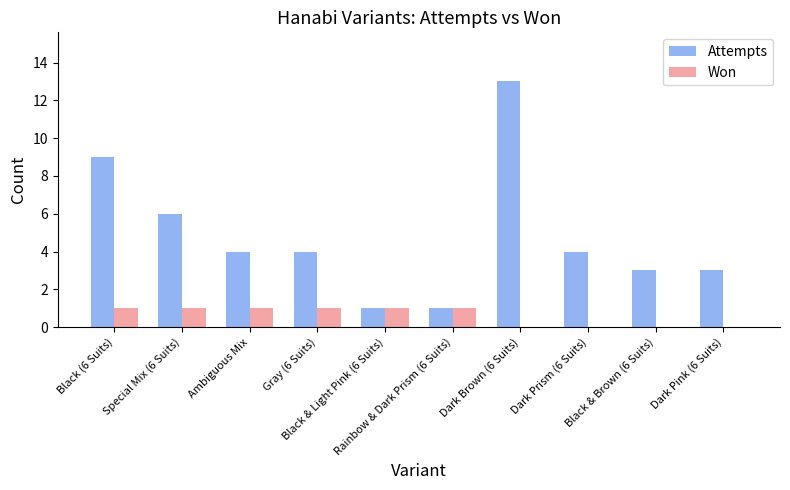

What is the maximum value shown in the chart?

13